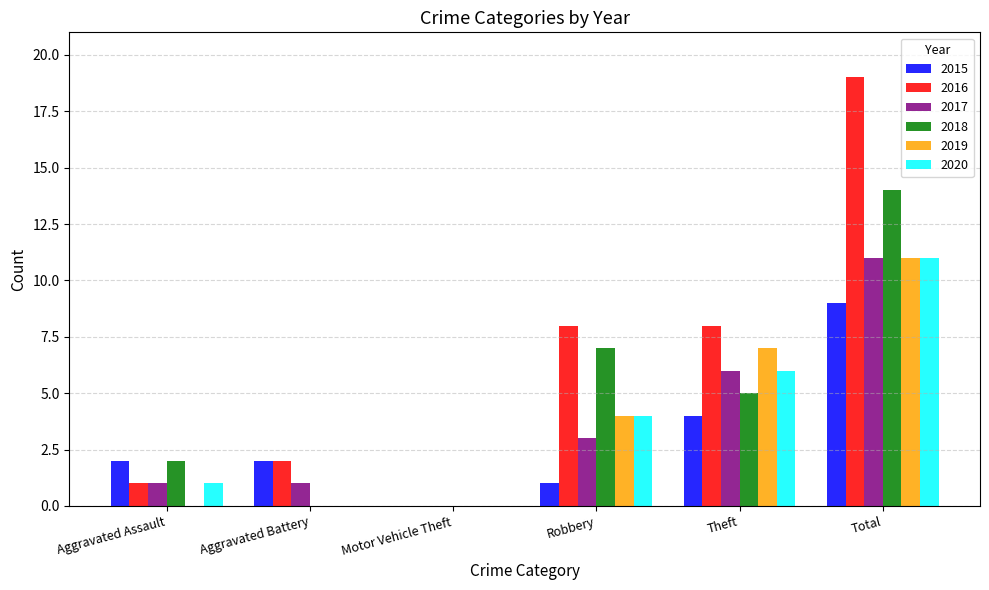

What is the average value of the 2019 series?

4